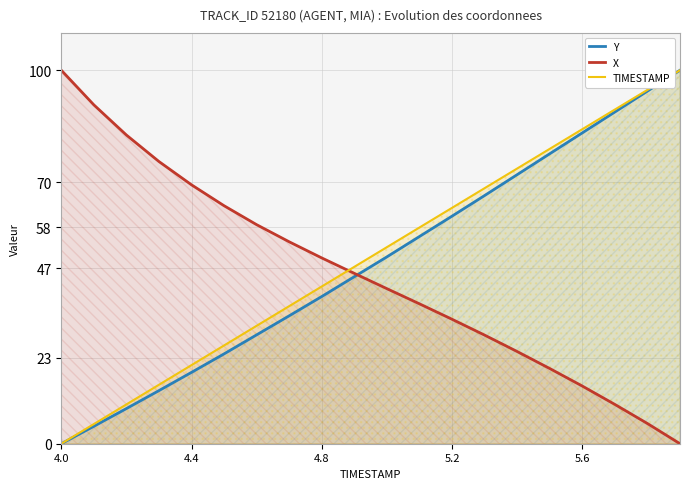

True or false: TIMESTAMP and Y intersect in this chart.

False